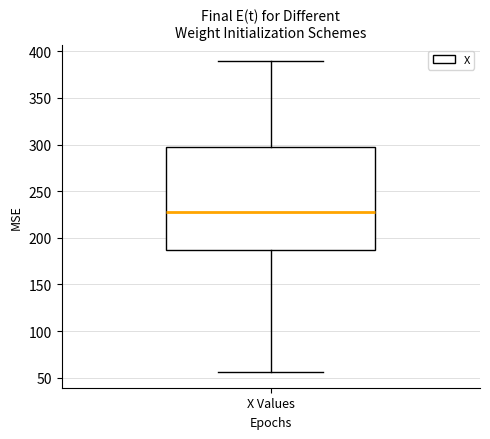

Where is the lower edge of the box for X Values on the y-axis? The values are not printed on the chart, so give them approximately, as read against the axis.

185